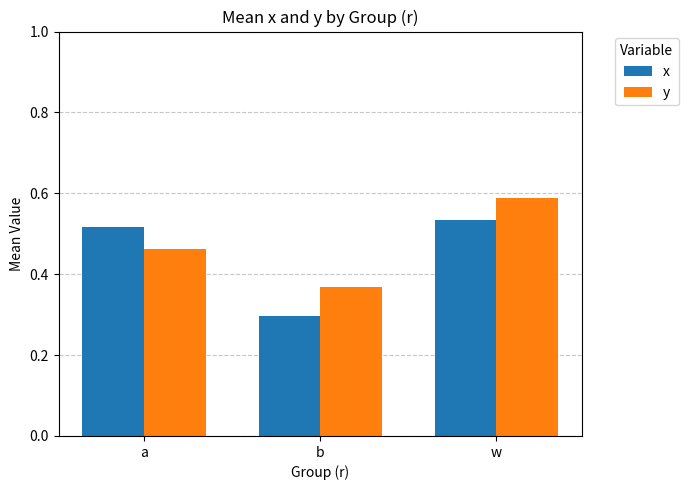

At which label does y reach its minimum?

b